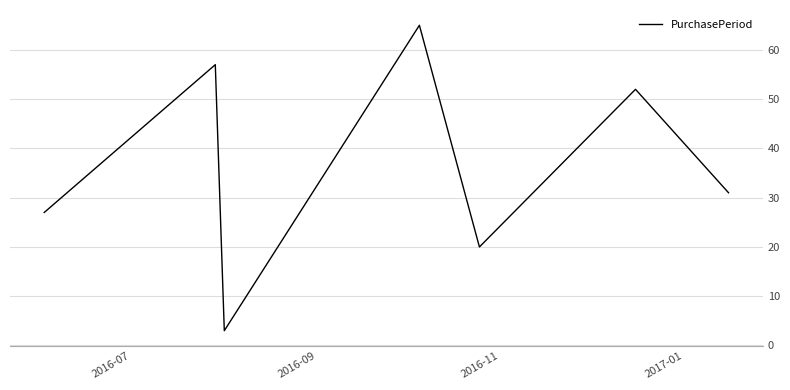

What is the greatest value displayed?

65